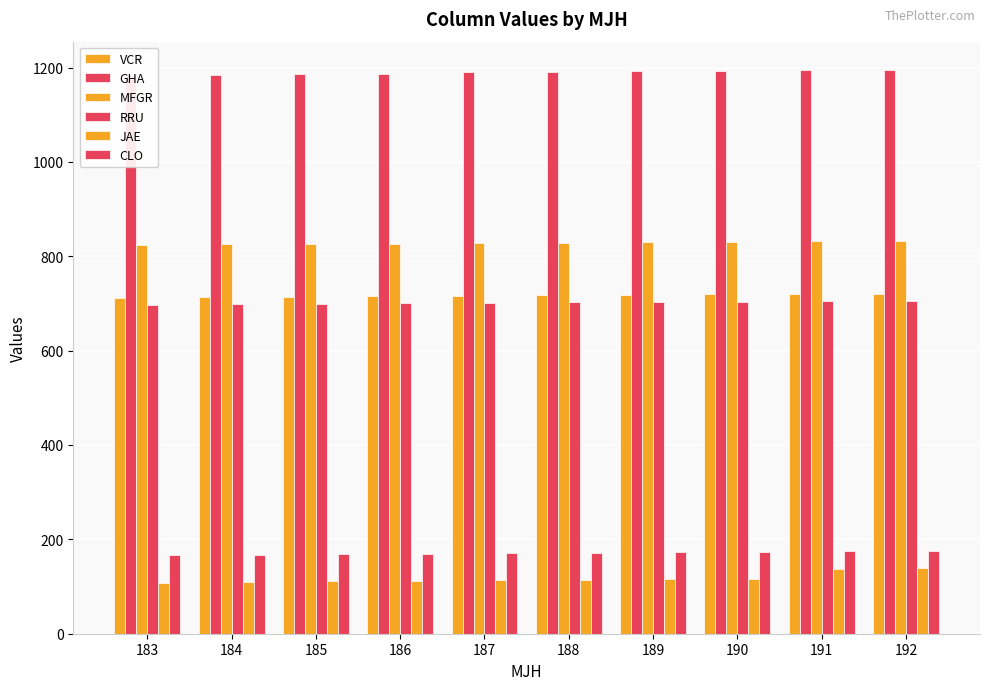

Which series has the largest total across all categories?

GHA